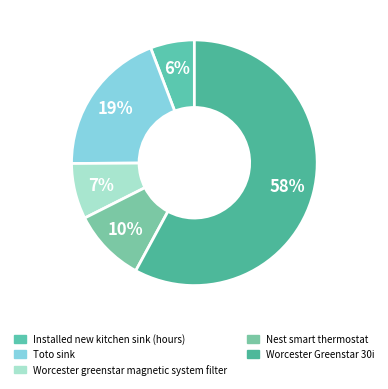

Which slice is the smallest?

Installed new kitchen sink (hours)